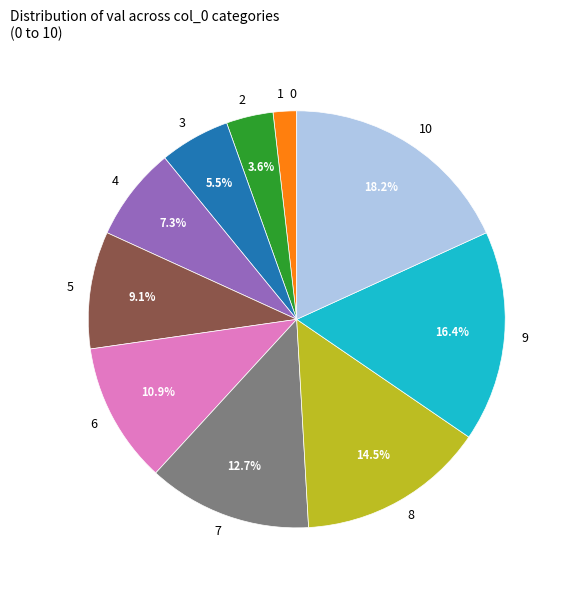

Is 1 the majority of the pie?

No